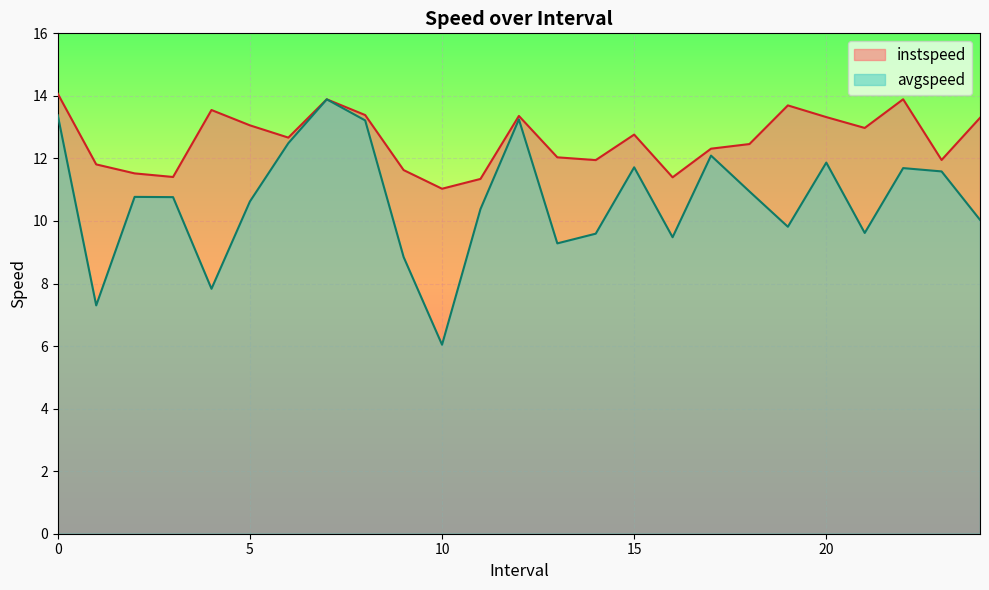

Is it true that avgspeed equals 17.7 at 17.0?

False